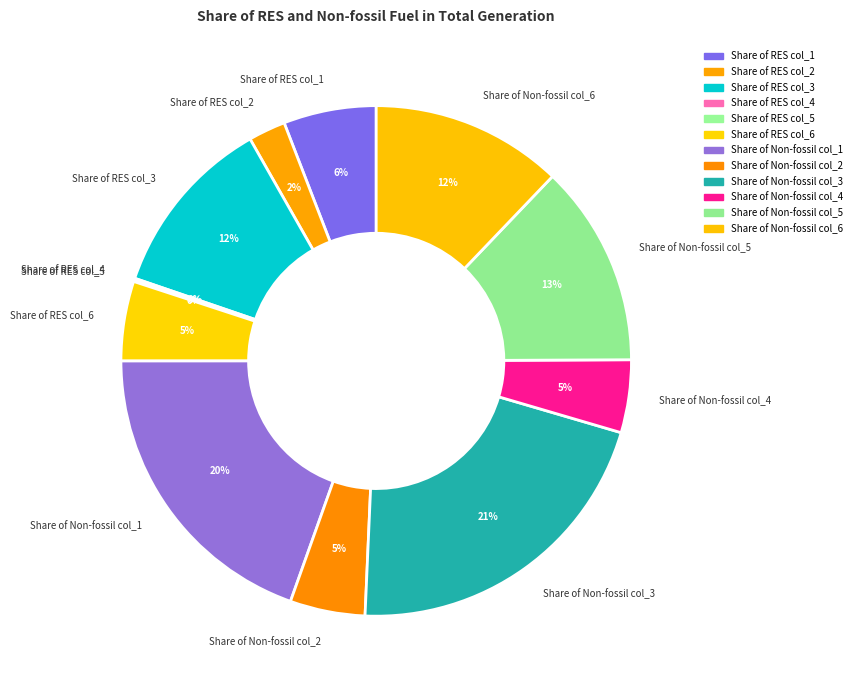

What is the largest slice in the pie chart?

Share of Non-fossil col_3